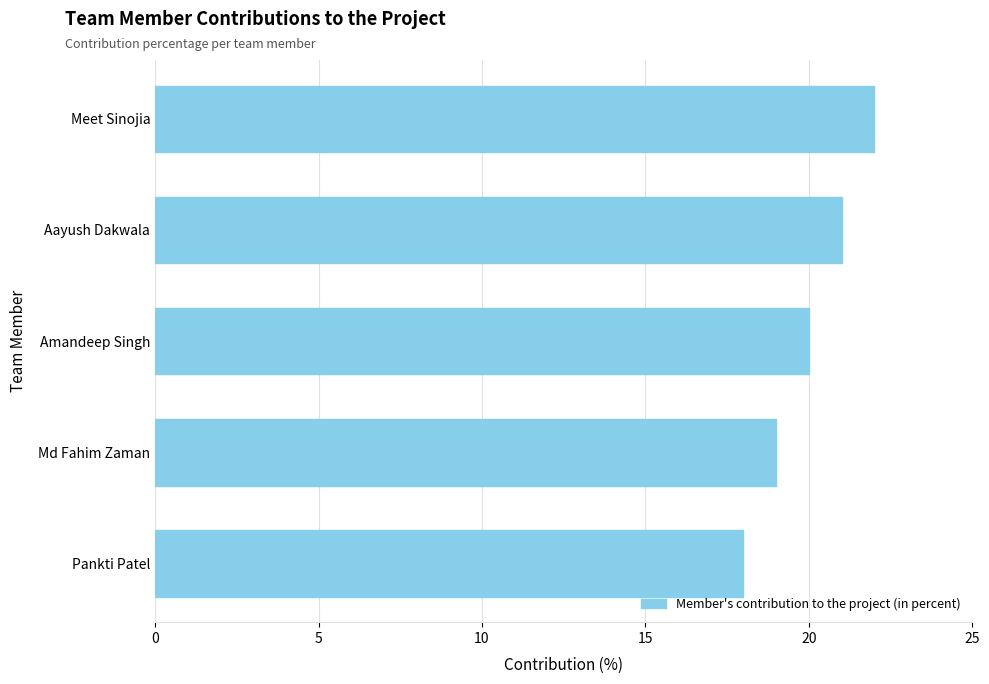

How many bars are there in total?

5